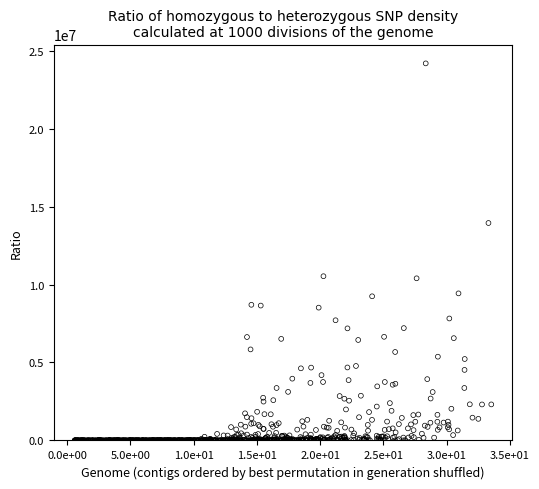

What is the range of Y values (max minus min)?

24183528.6